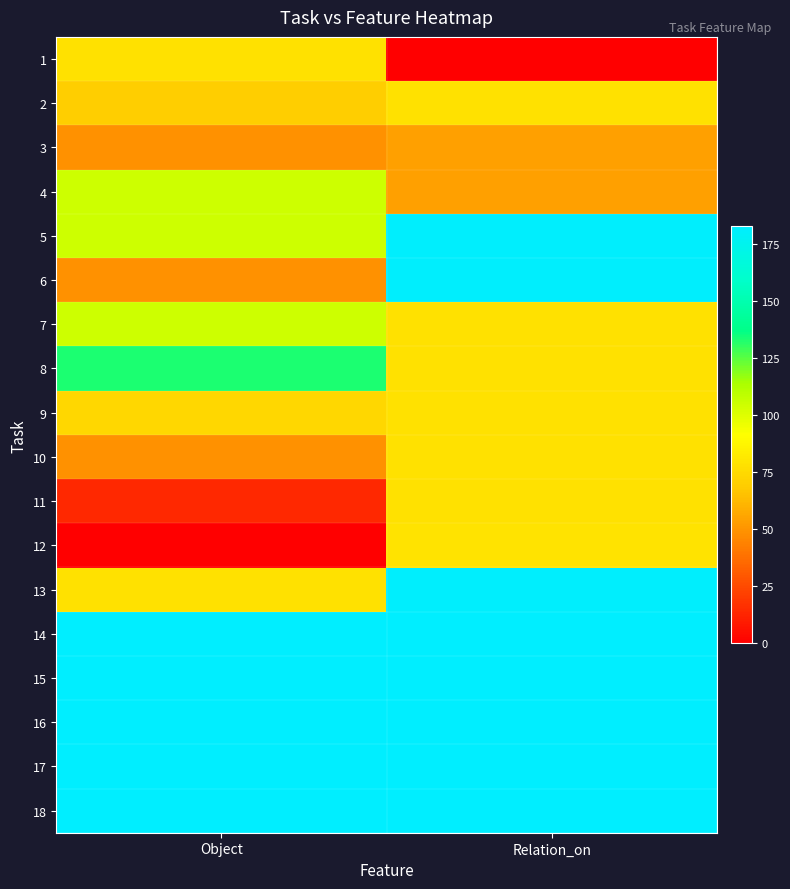

What is the total value across all series at Relation_on?

2116